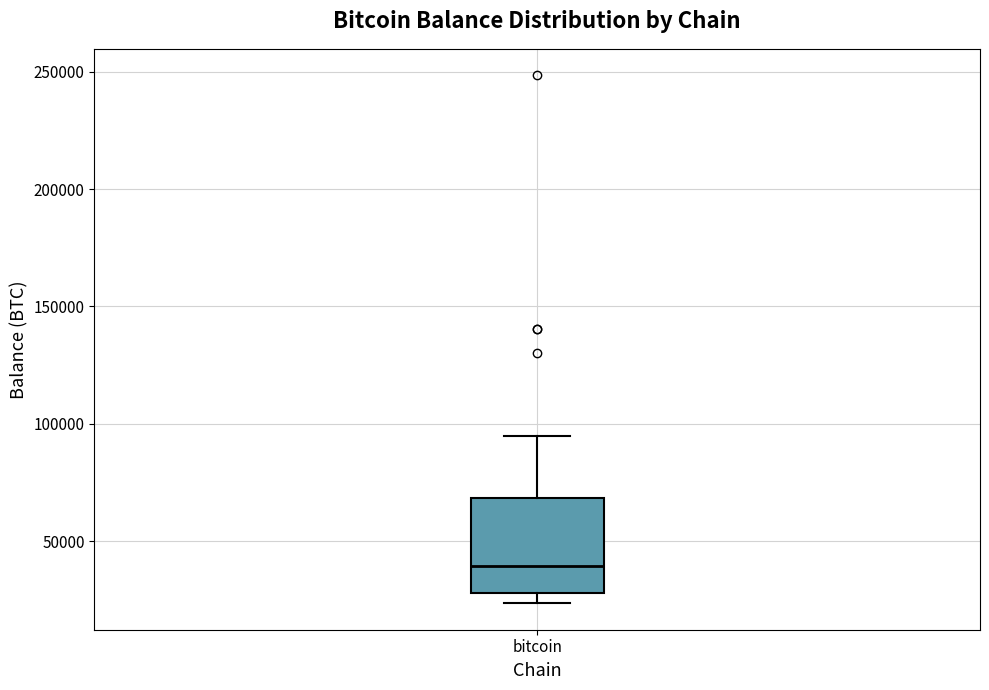

Transcribe this box plot: give where the median line is, the range the box spans, and where the two whiskers end, as read against the y-axis. The values are not printed on the chart, so give them approximately, as read against the axis.

median 40000, box 30000 to 70000, whiskers 25000 to 95000